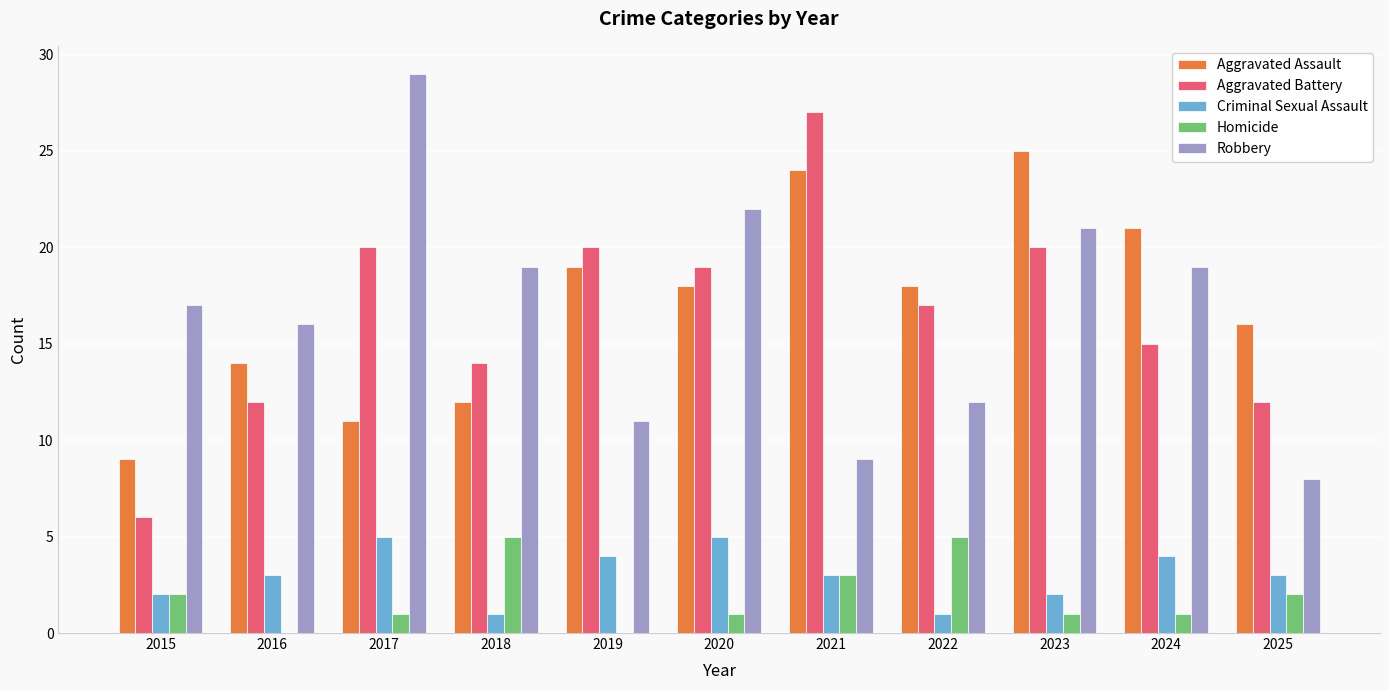

Between 2018 and 2024, which series saw the biggest shift?

Aggravated Assault